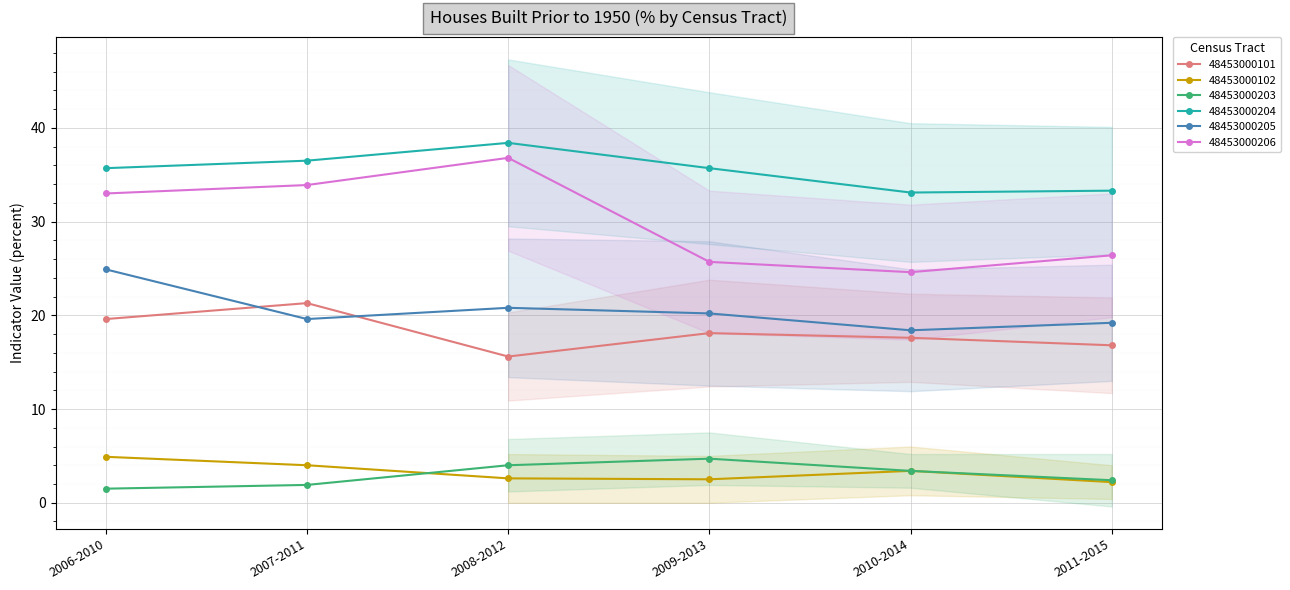

How many data points in 48453000102 are less than 3?

3